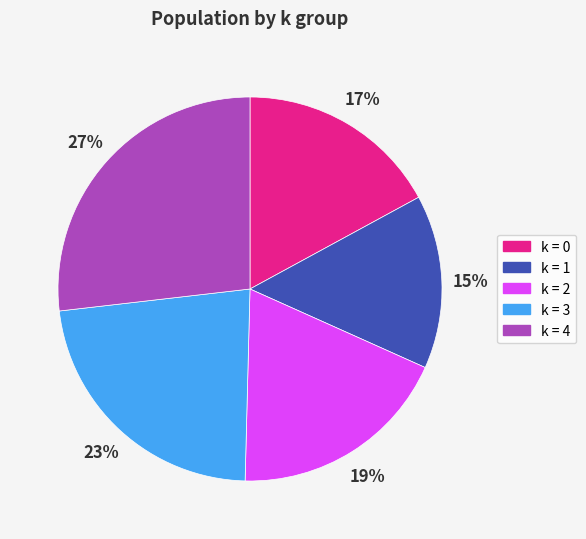

Combined, do k = 0 and k = 4 account for over 50%?

No